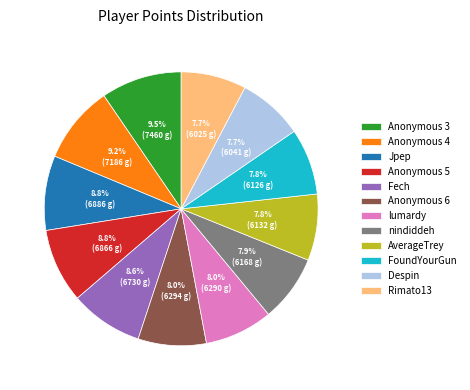

To the nearest percent, what is the combined percentage of FoundYourGun and Jpep?

17%